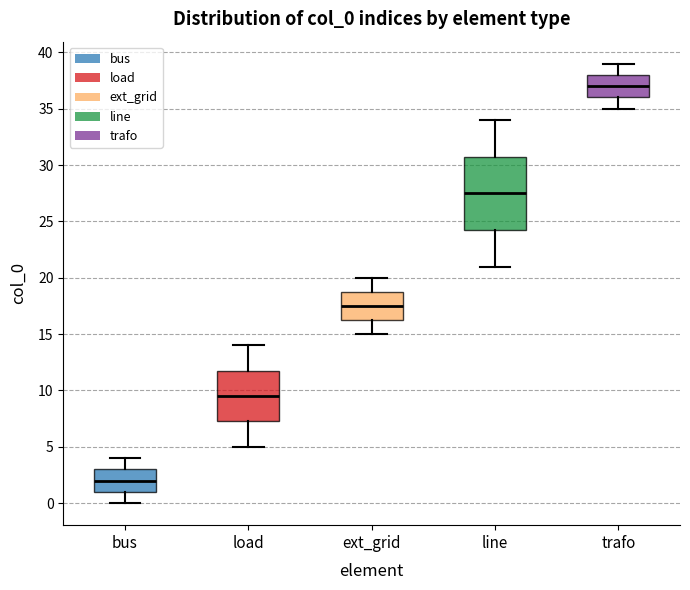

Comparing the boxes themselves (not the whiskers), which one is the tallest?

line